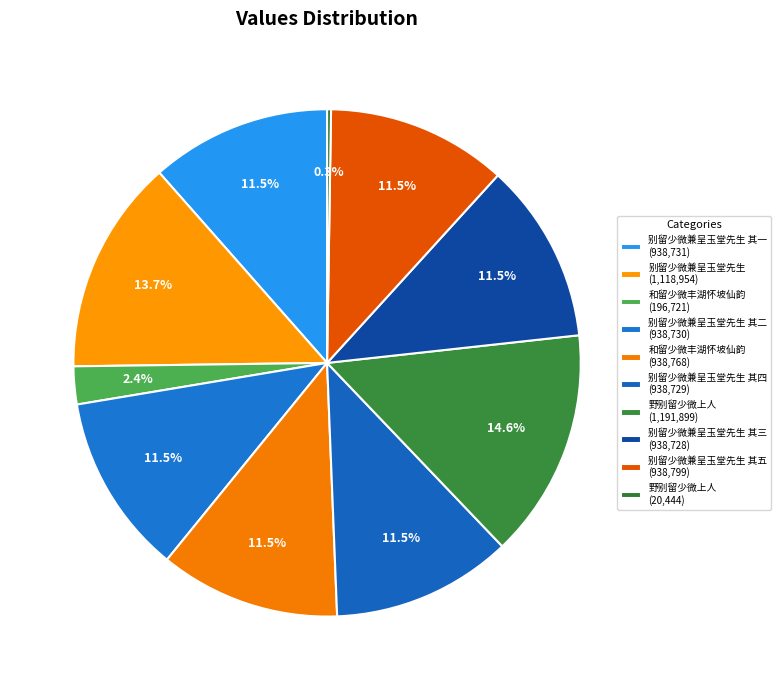

Count the number of slices in the pie.

10